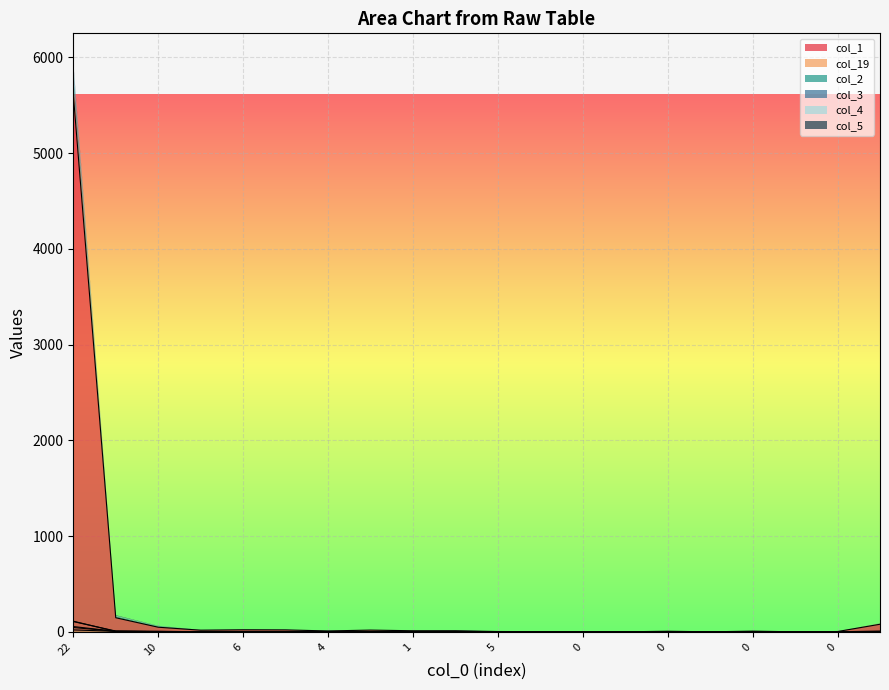

How many times do col_2 and col_4 cross each other?

2